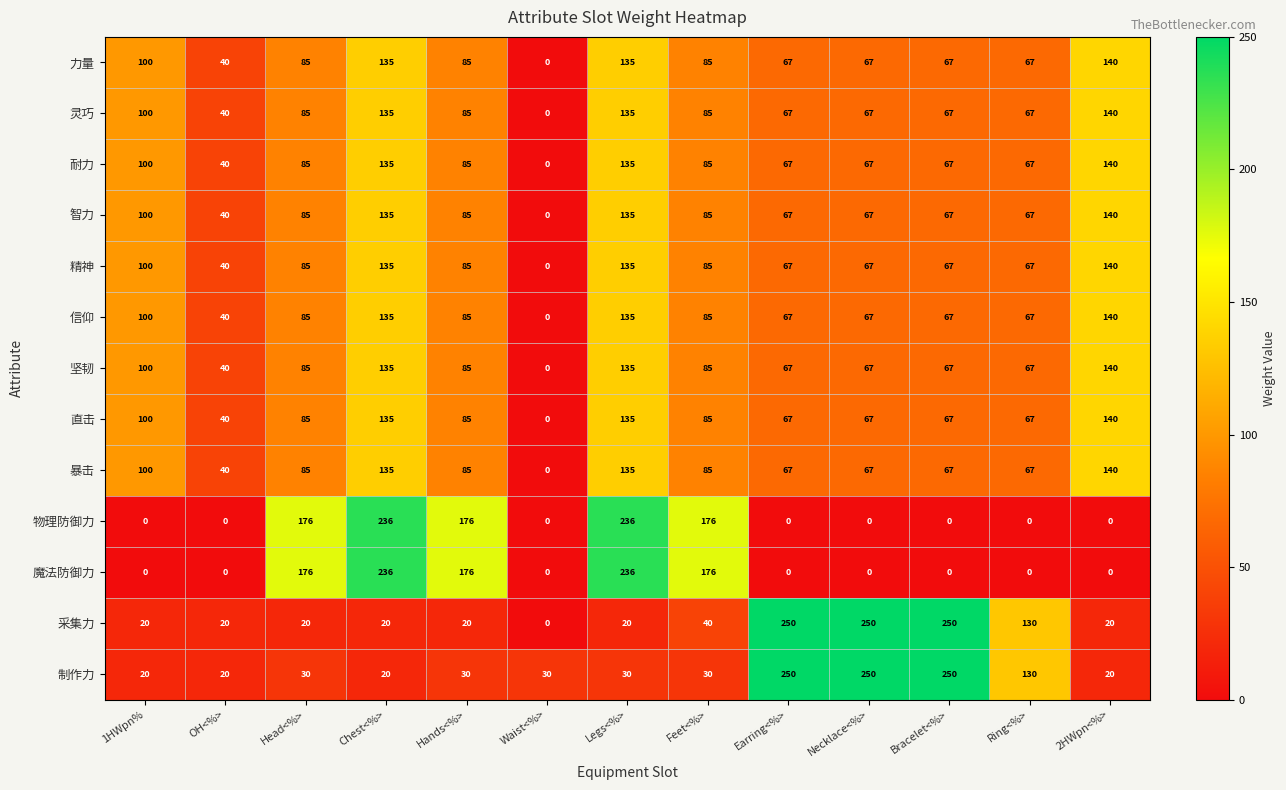

Where does the 直击 series first go above 85?

1HWpn%